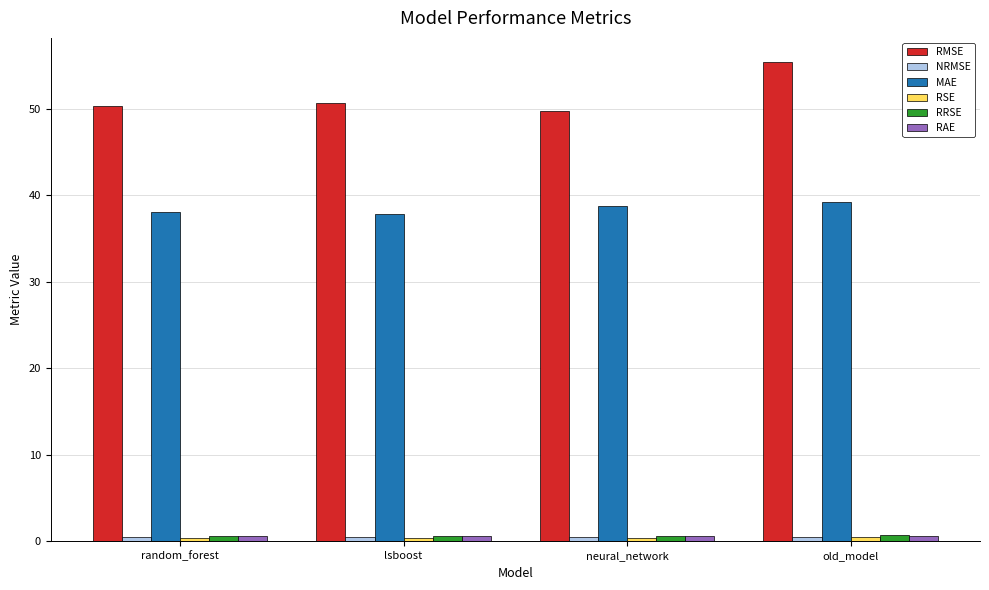

Which series has the largest total across all categories?

RMSE